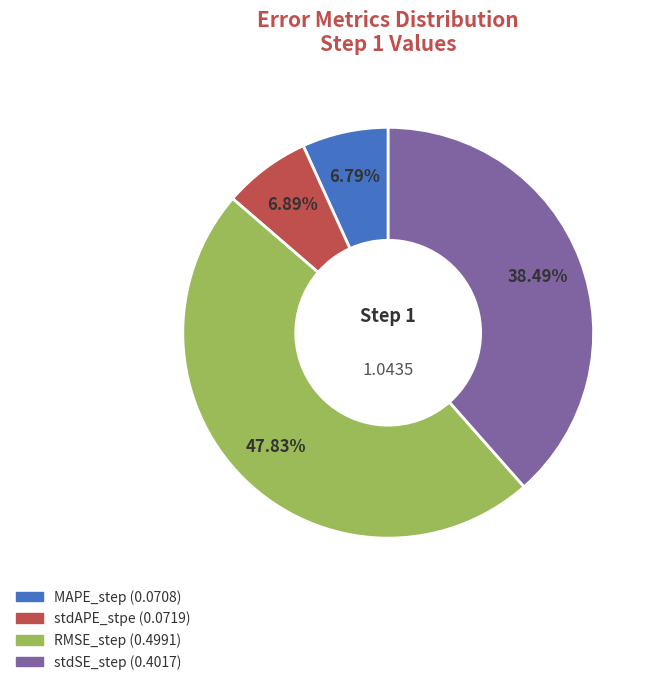

Is there any slice that represents more than half of the pie?

No